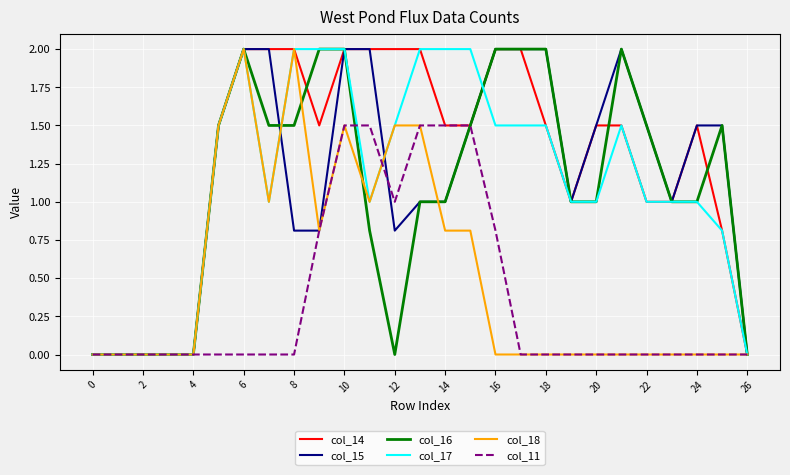

What is the maximum value for col_14?

2.0